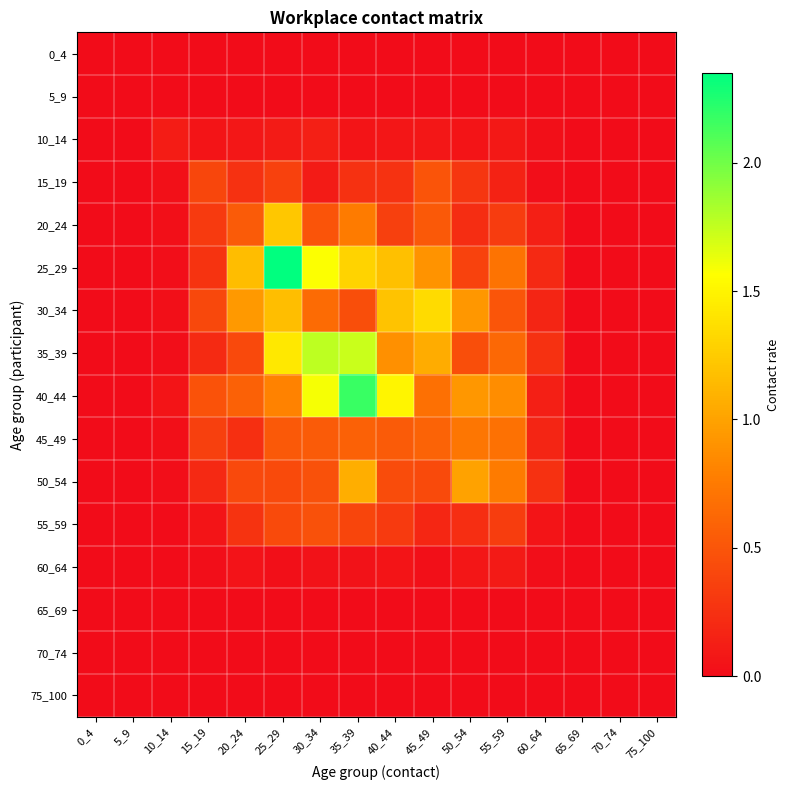

At 0_4, list the series in order from smallest to largest.

0_4, 5_9, 10_14, 15_19, 20_24, 25_29, 30_34, 35_39, 40_44, 45_49, 50_54, 55_59, 60_64, 65_69, 70_74, 75_100